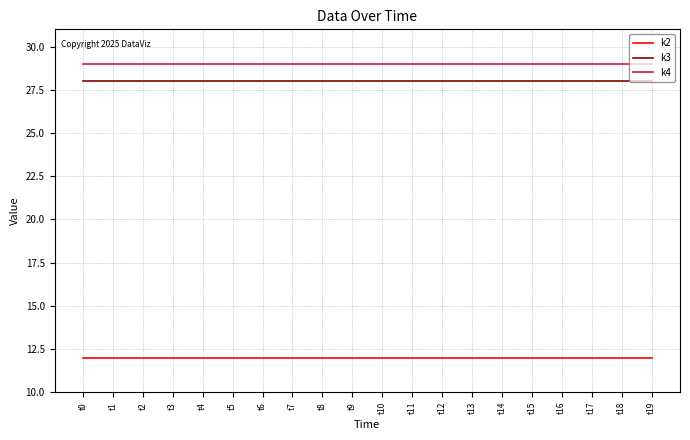

Is it true that k3 equals 13 at t15?

False